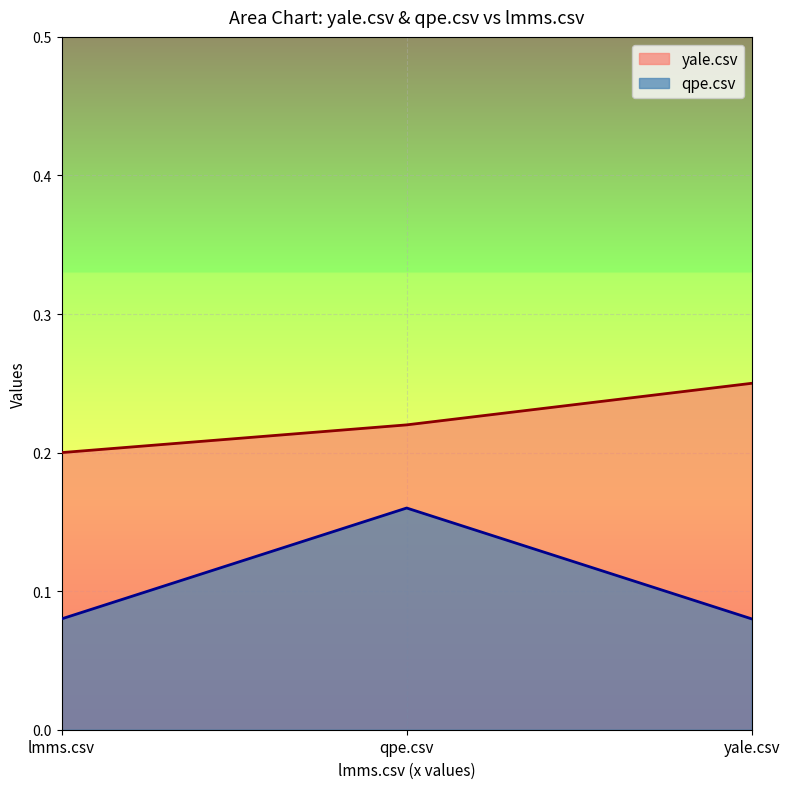

Which category has the highest value in the yale.csv series?

yale.csv